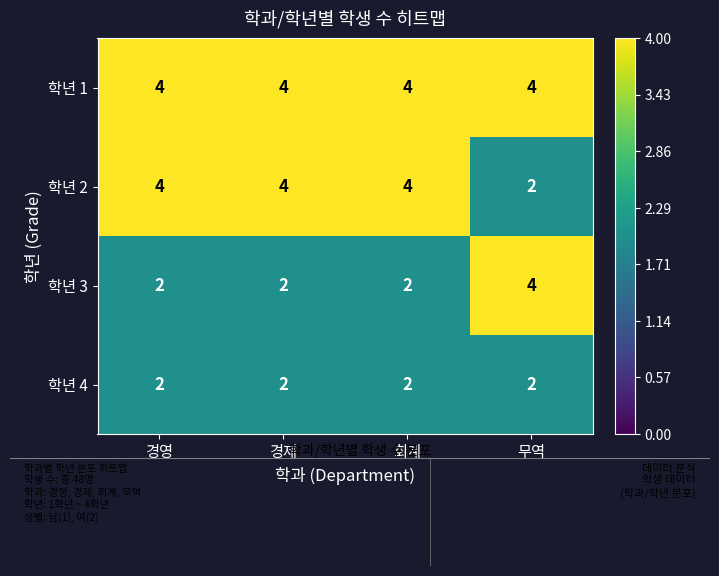

What is the sum of the 학년 3 values at 무역 and 경제?

6